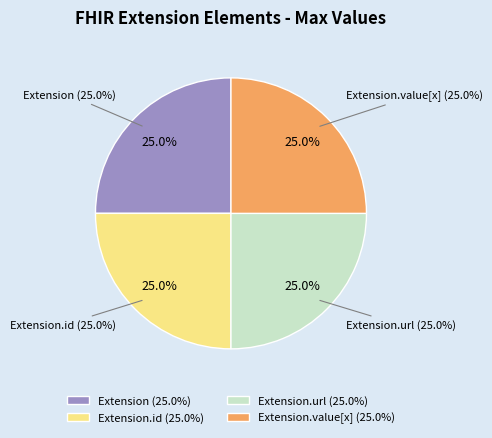

Is Extension.url the majority of the pie?

Yes